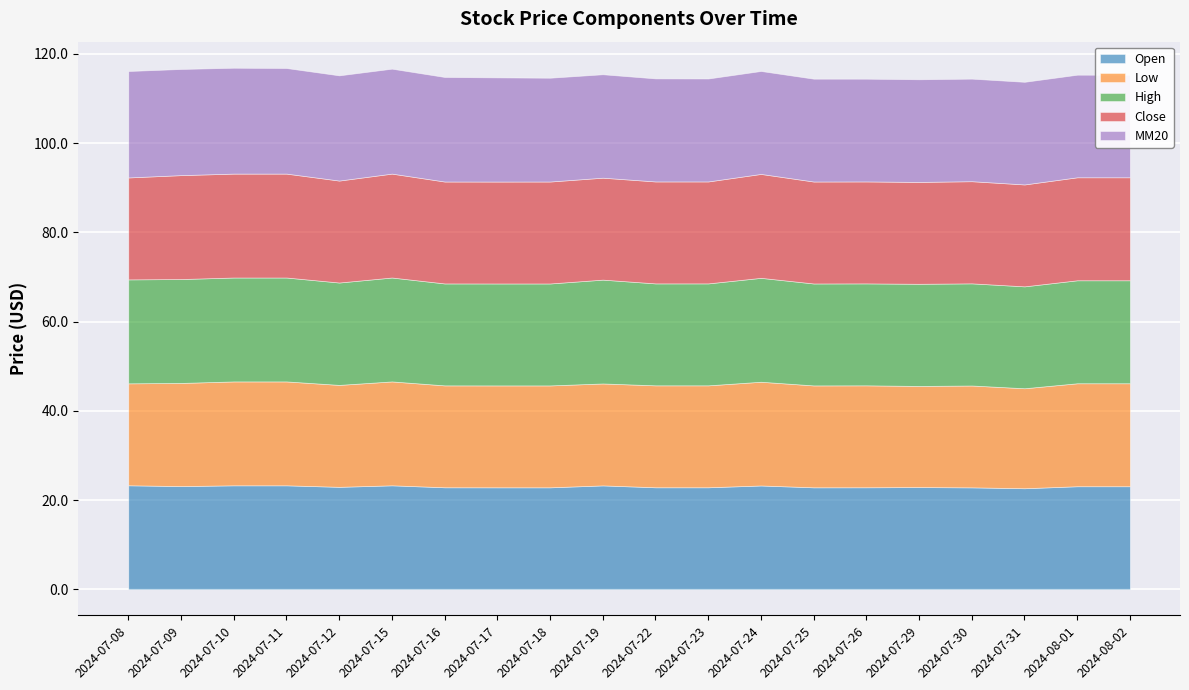

How many data points in MM20 are less than 23?

3